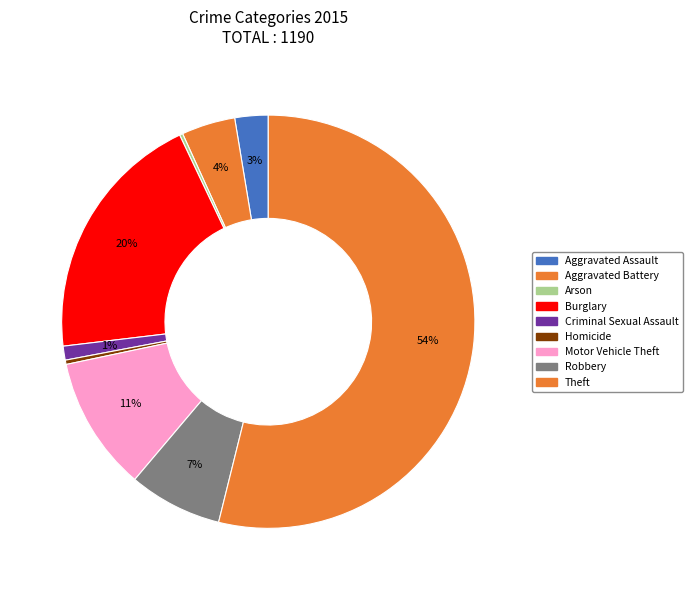

What percentage is NOT represented by Criminal Sexual Assault?

98.9%